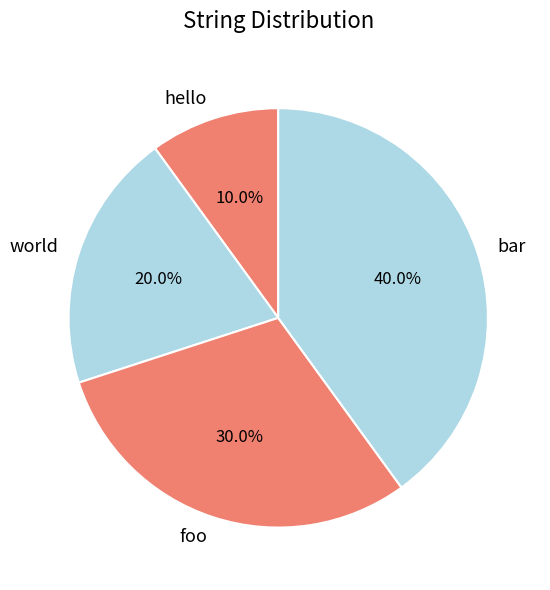

Is it true that foo is 30% of the pie?

True